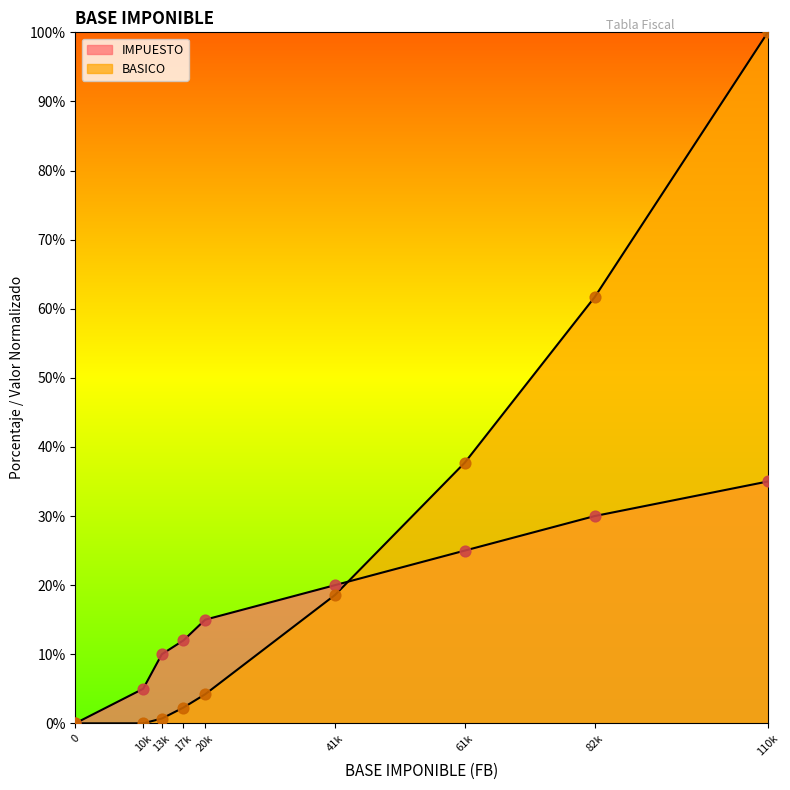

Is the value of IMPUESTO at 61k greater than the value of BASICO at 110k?

No